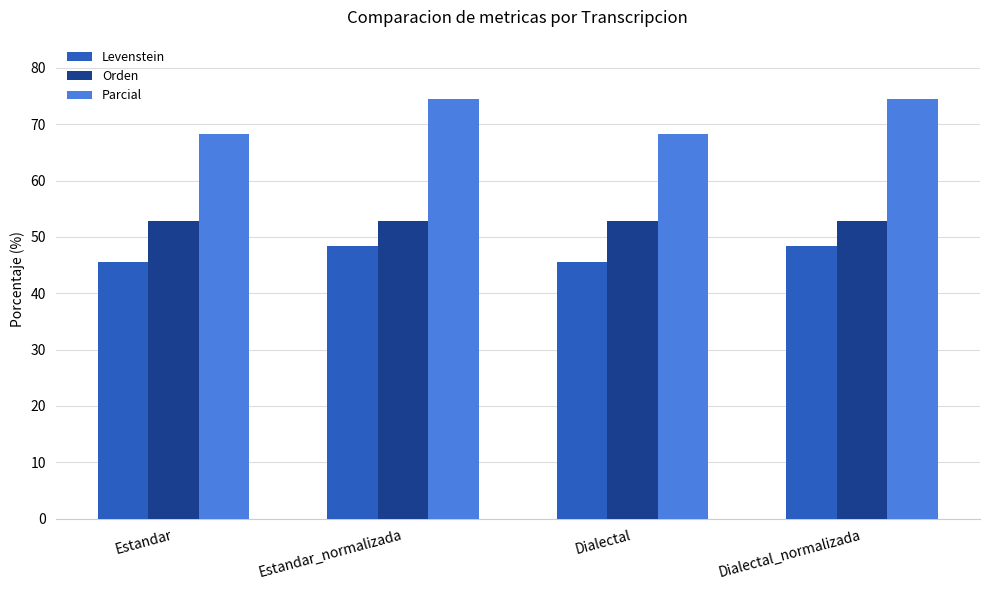

Is it true that Levenstein equals 10.4 at Dialectal?

False